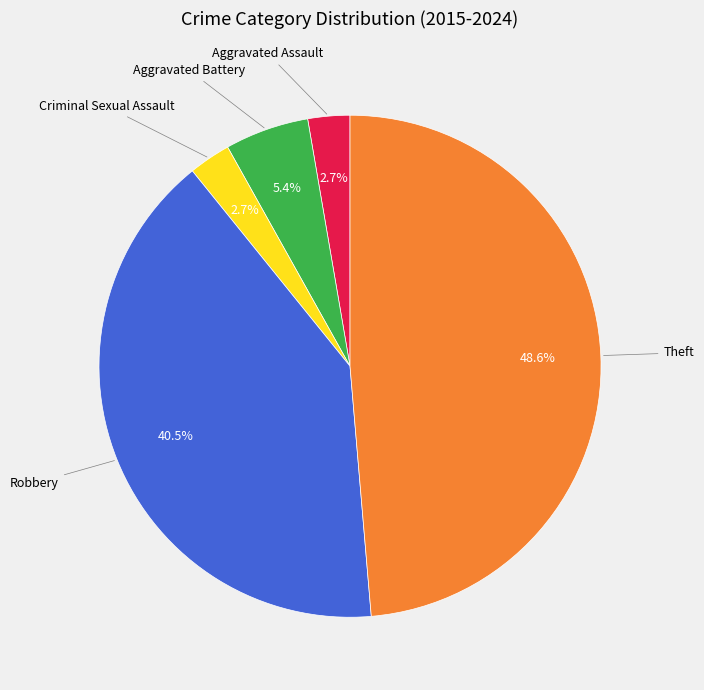

Is there a majority slice in this chart?

No